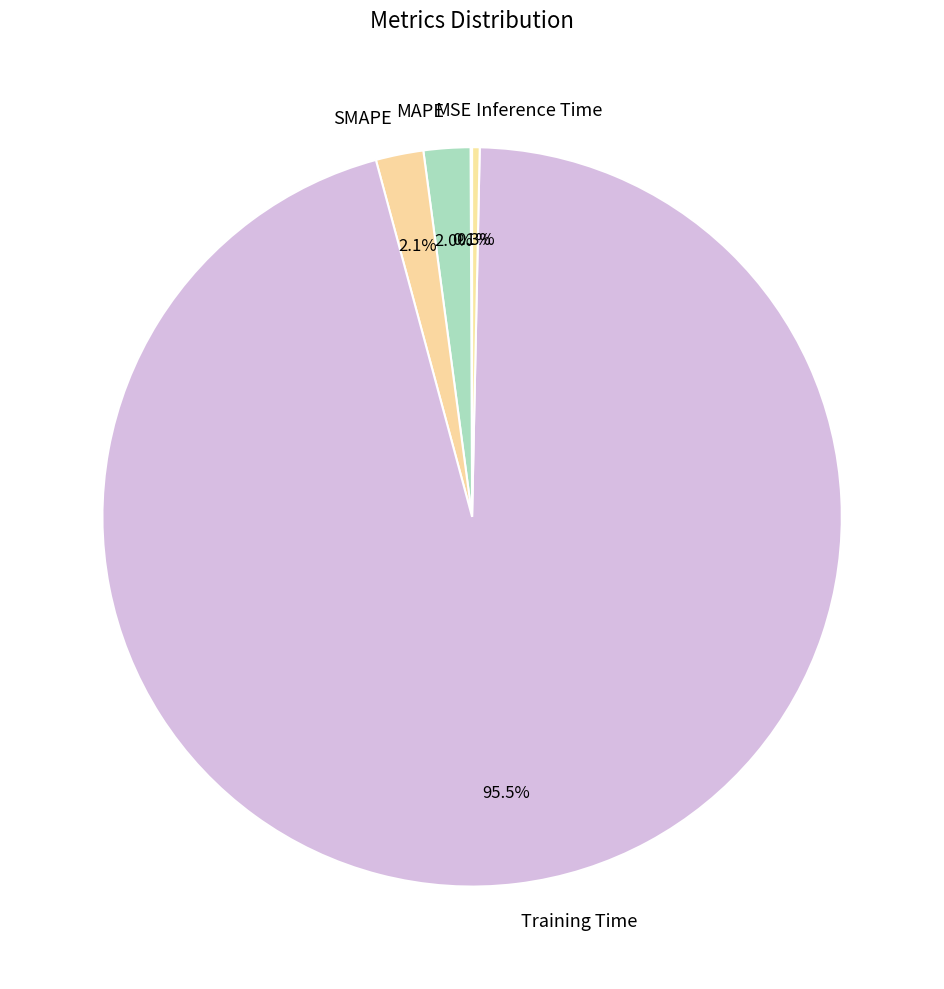

What is the largest slice in the pie chart?

Training Time